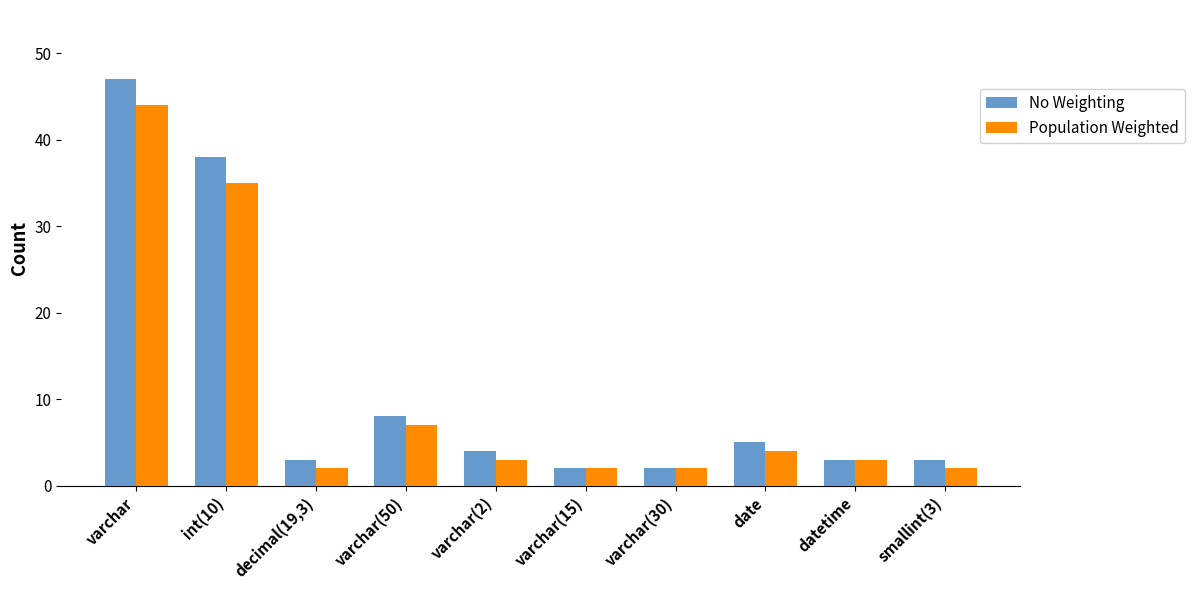

What position from the right is varchar?

10